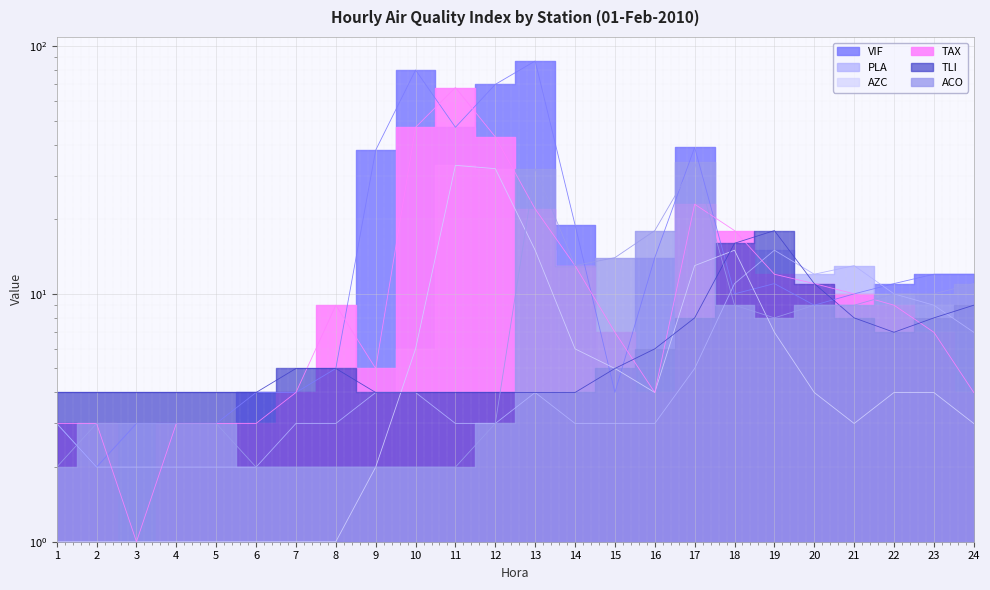

Between 5 and 19, which is larger?

19